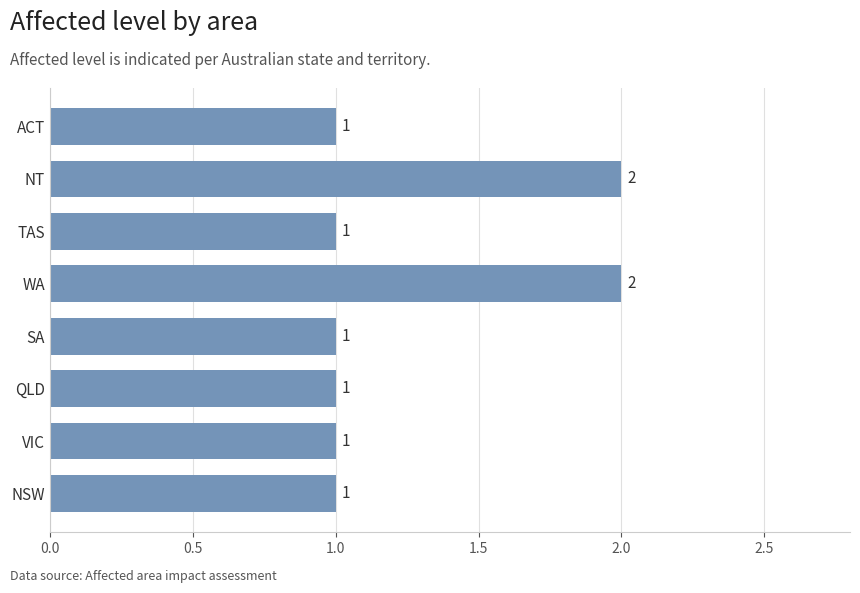

What is the sum of all values?

10